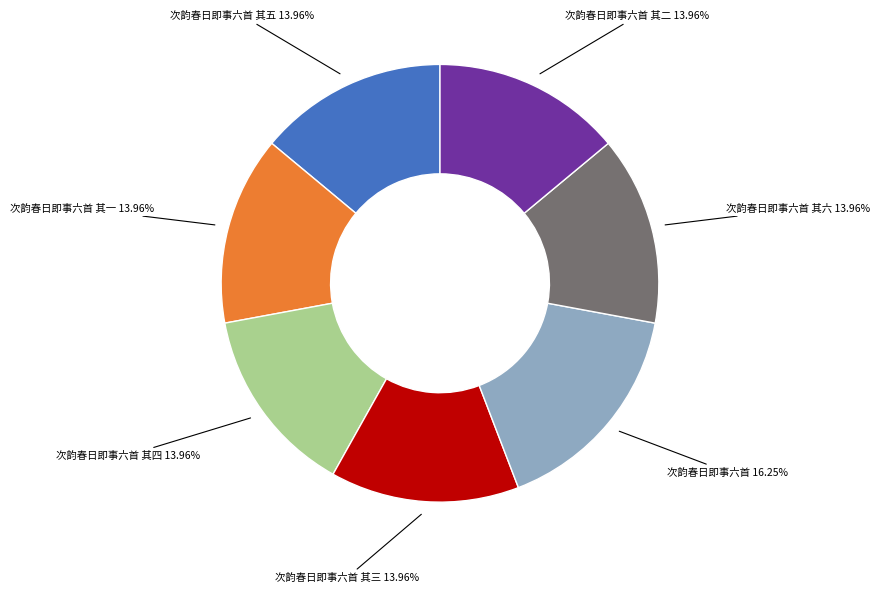

Is there a majority slice in this chart?

No